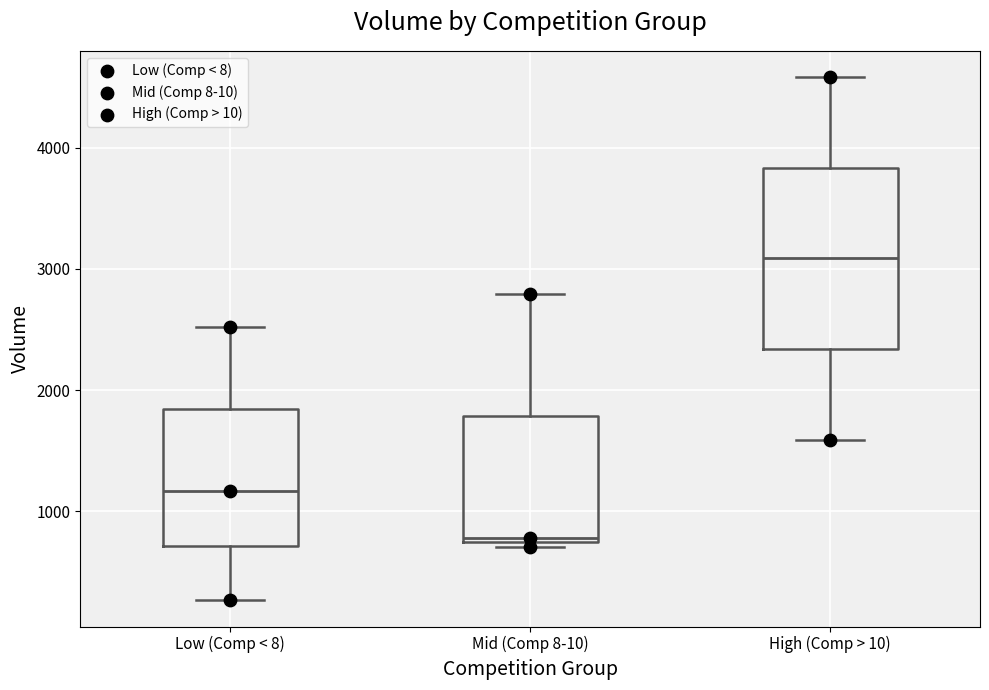

Which box's median line is the highest?

High (Comp > 10)